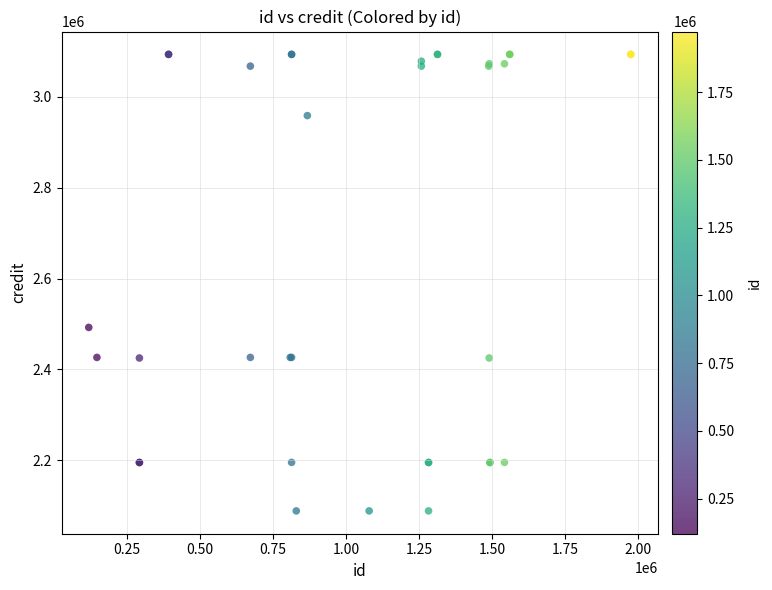

What Y value in the scatter plot is closest to 2591039?

2492427